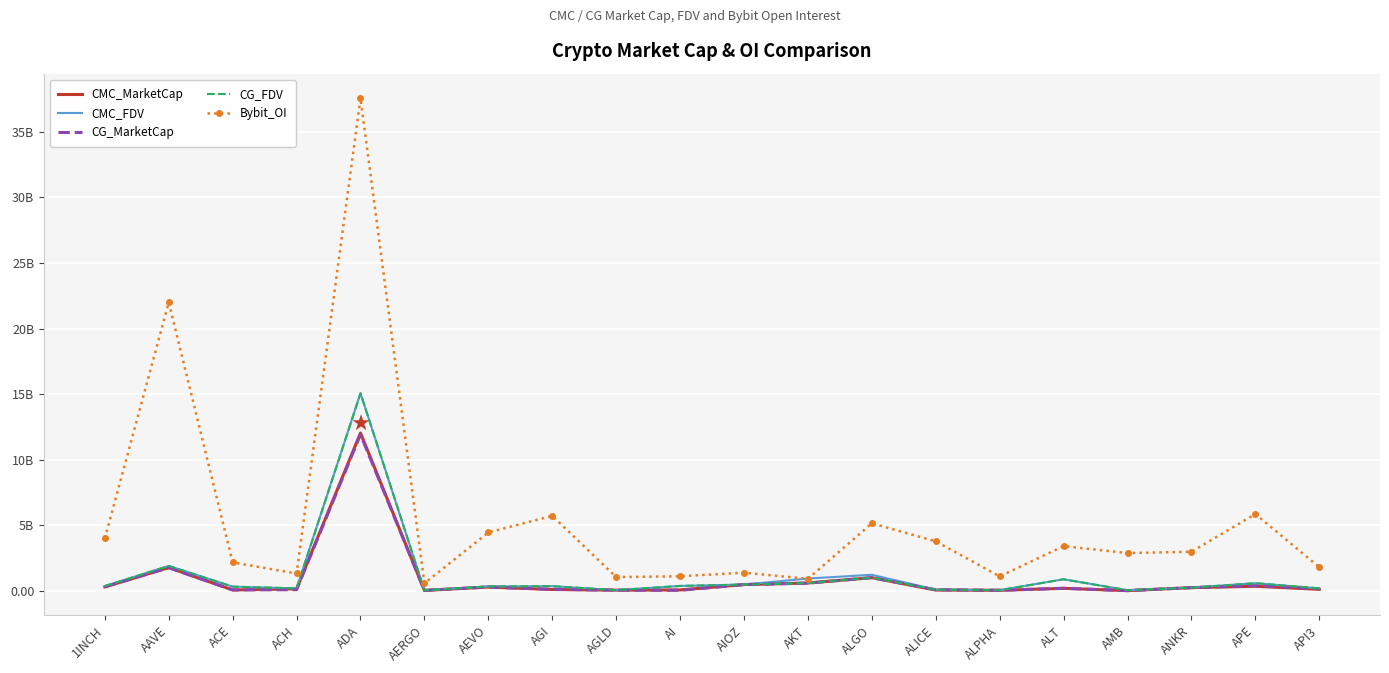

What are all the series names shown in the legend?

CMC_MarketCap, CMC_FDV, CG_MarketCap, CG_FDV, Bybit_OI